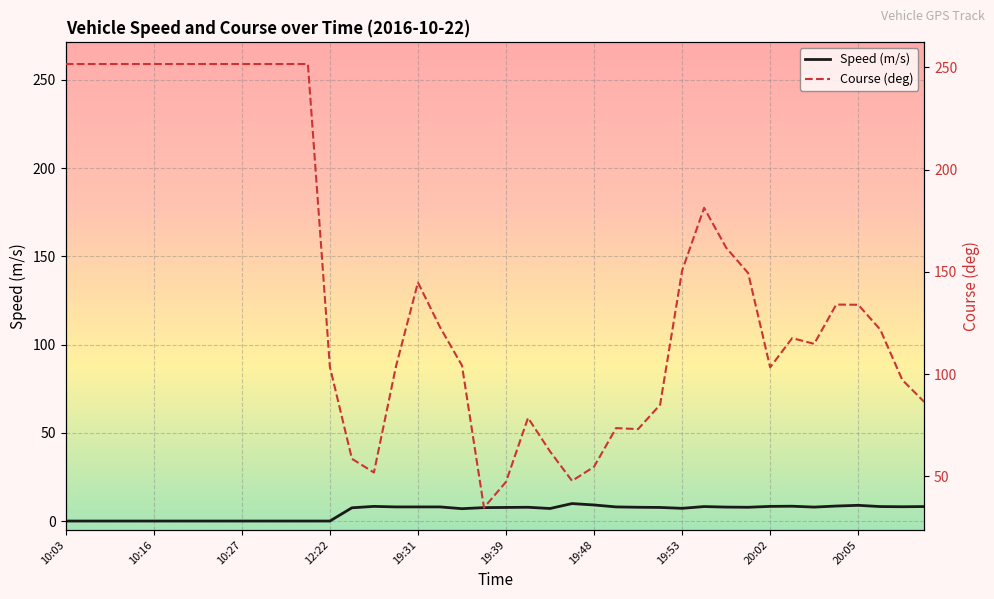

How many data points does each series have?

40